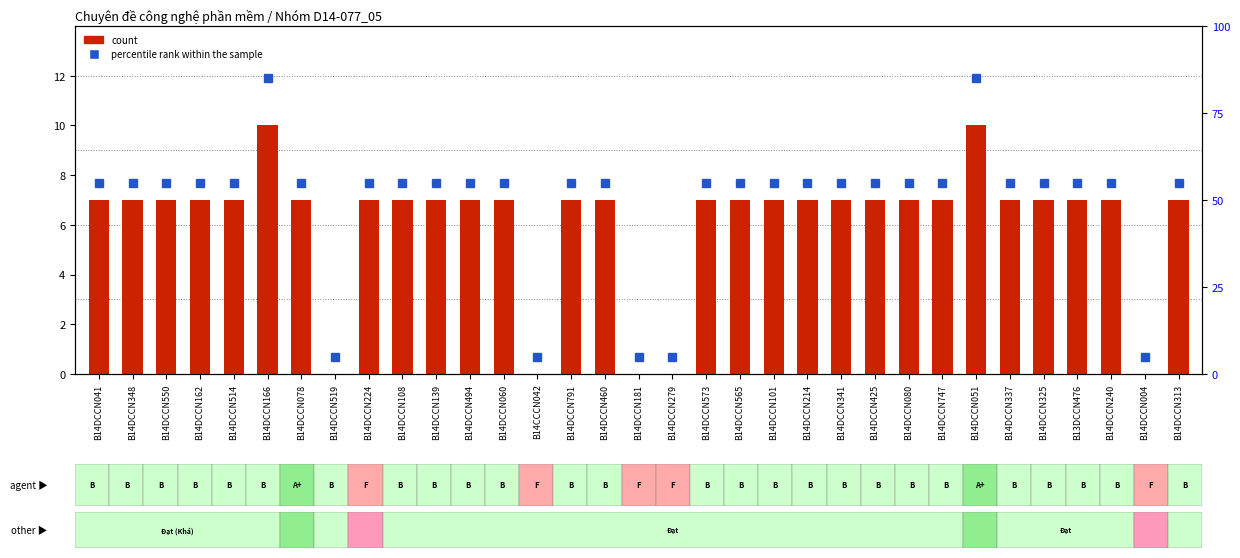

How many count values are between 7 and 8?

26